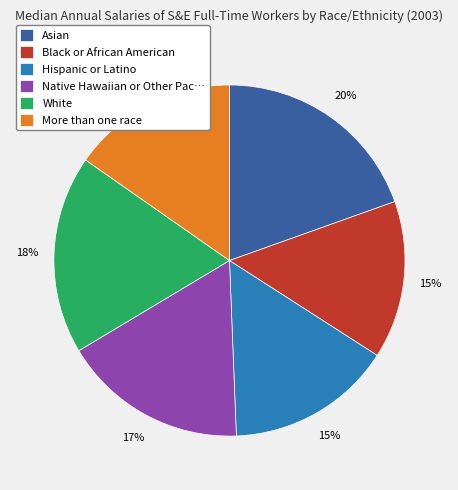

To the nearest percent, what is the average slice percentage?

17%